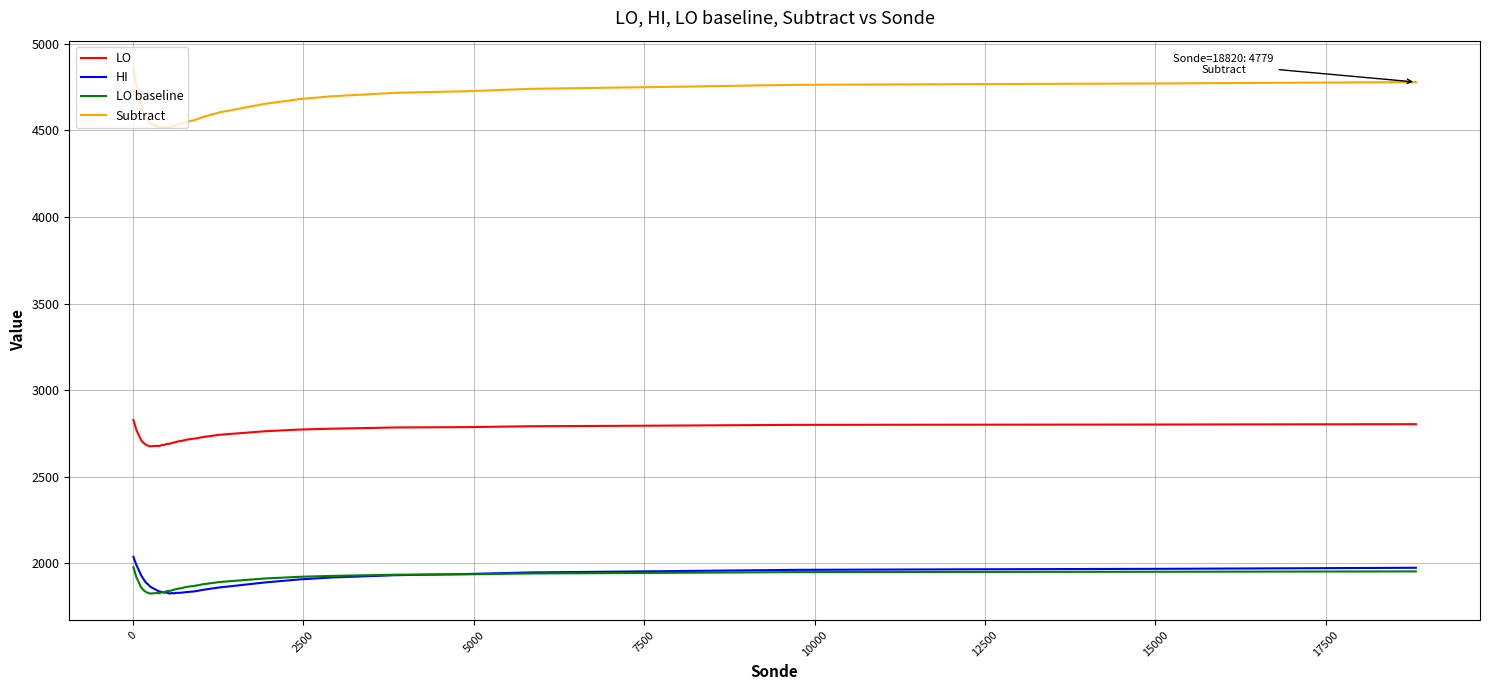

What is the maximum value for HI?

2038.0